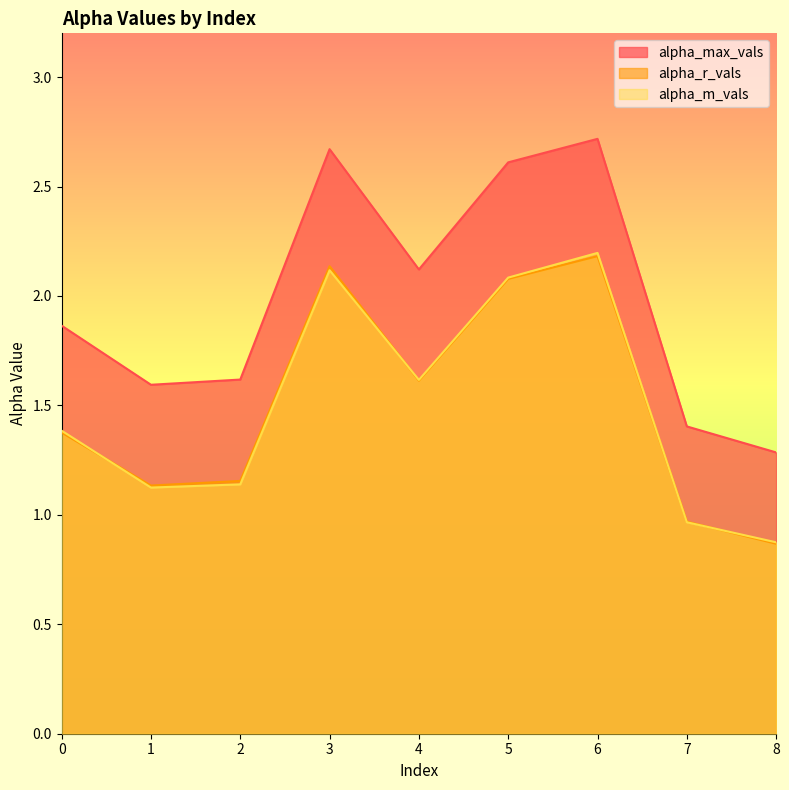

Count the number of data series in this chart.

3